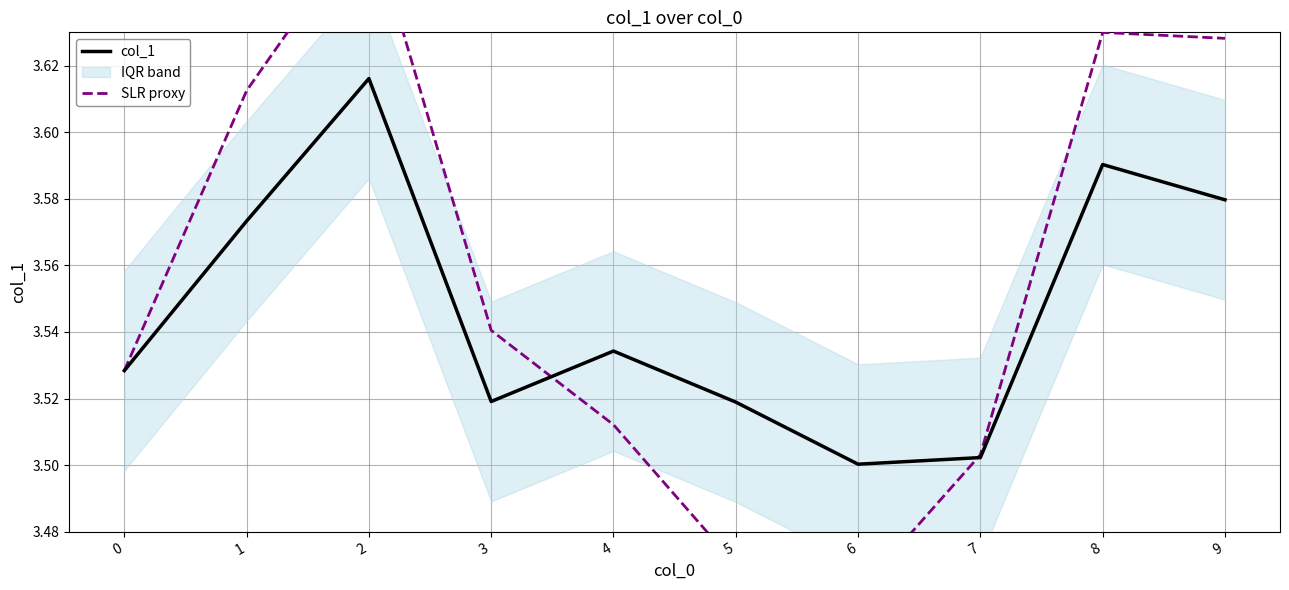

What is the sum of all col_1 values?

35.5